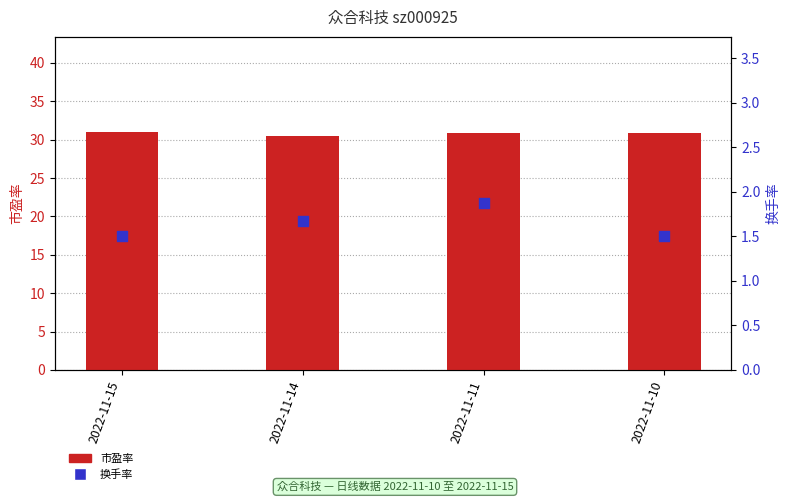

At which category is the sum across all series the highest?

2022-11-11